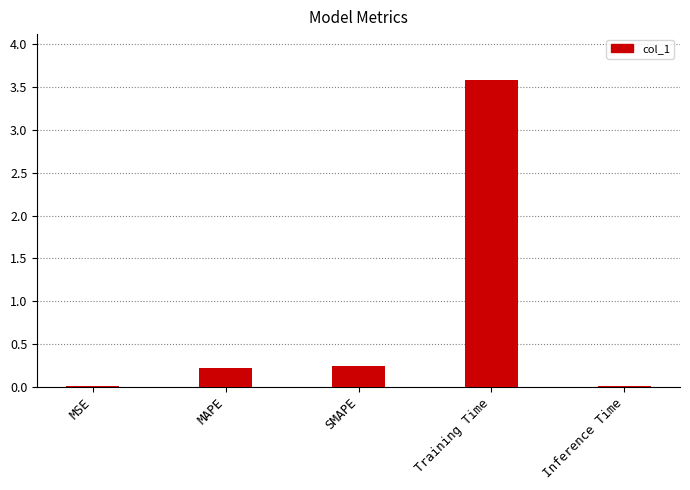

What is the sum of all values?

4.1